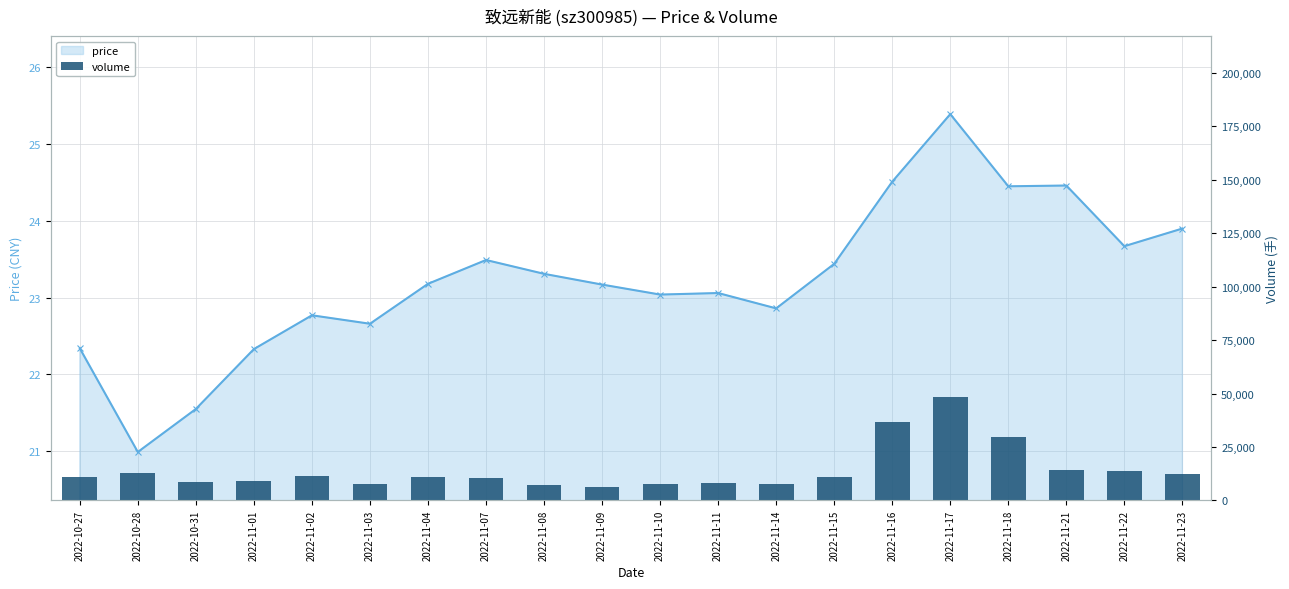

Is the value of price at 2022-11-17 greater than the value of volume at 2022-11-11?

No